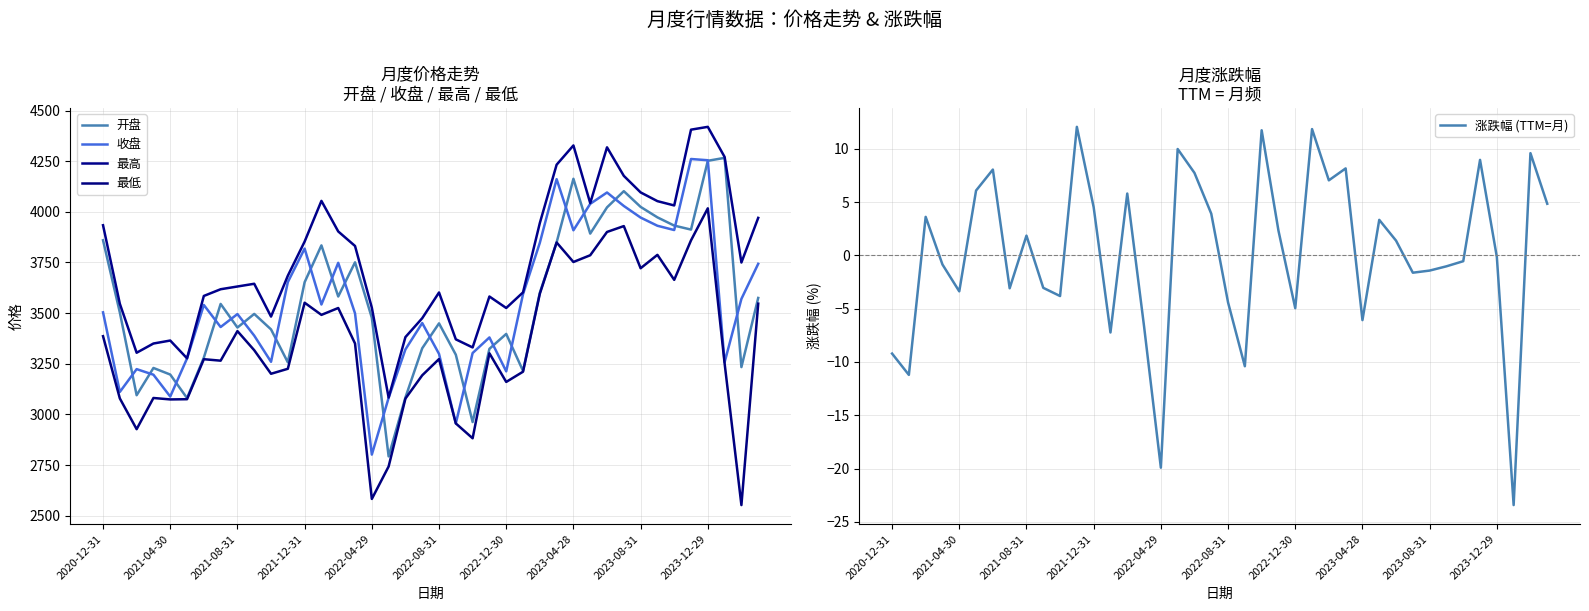

What is the maximum value for 涨跌幅 (TTM=月)?

12.1